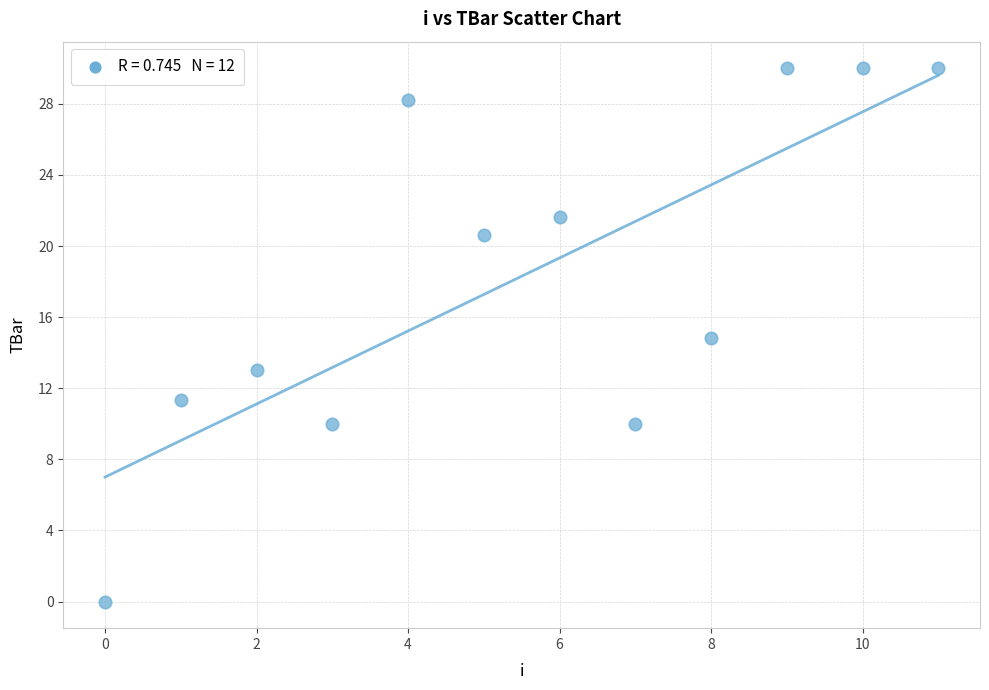

What is the average Y value?

18.3